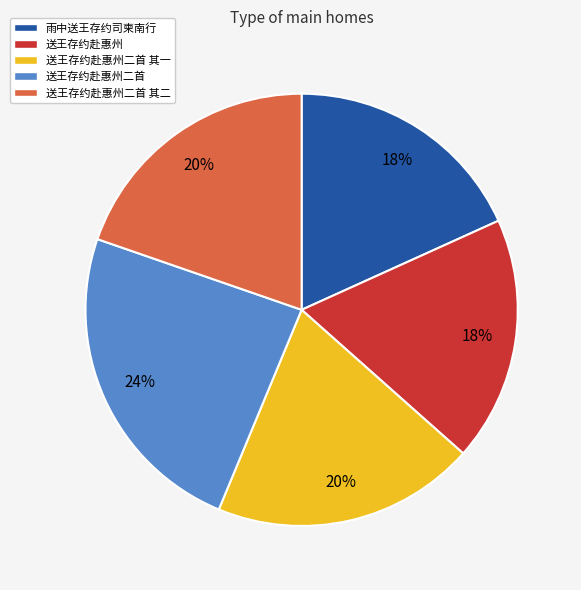

Is the sum of 送王存约赴惠州 and 送王存约赴惠州二首 其二 greater than half?

No